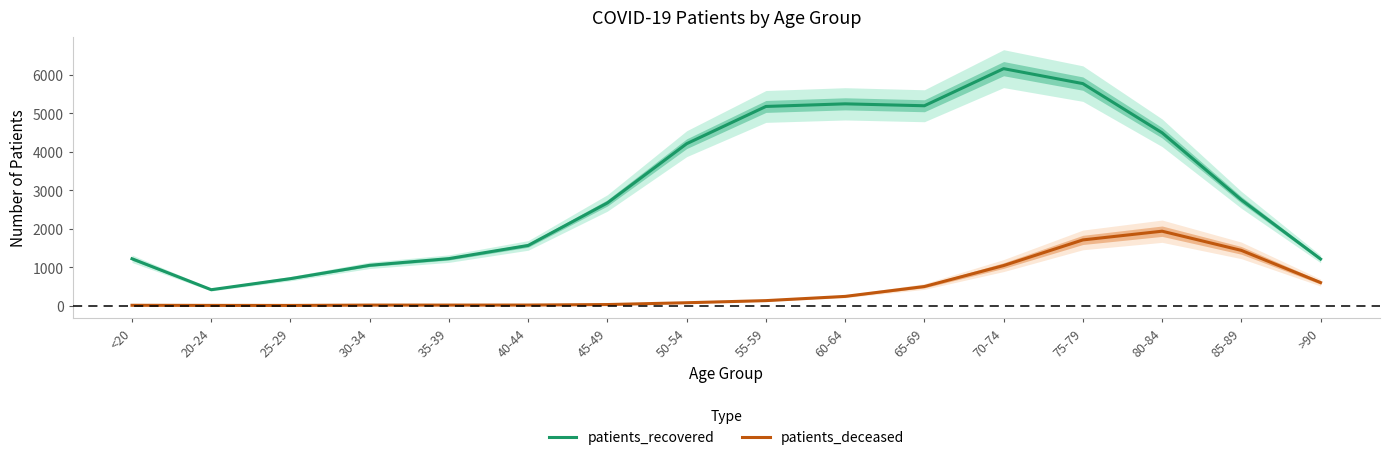

Which series has the largest total across all categories?

patients_recovered